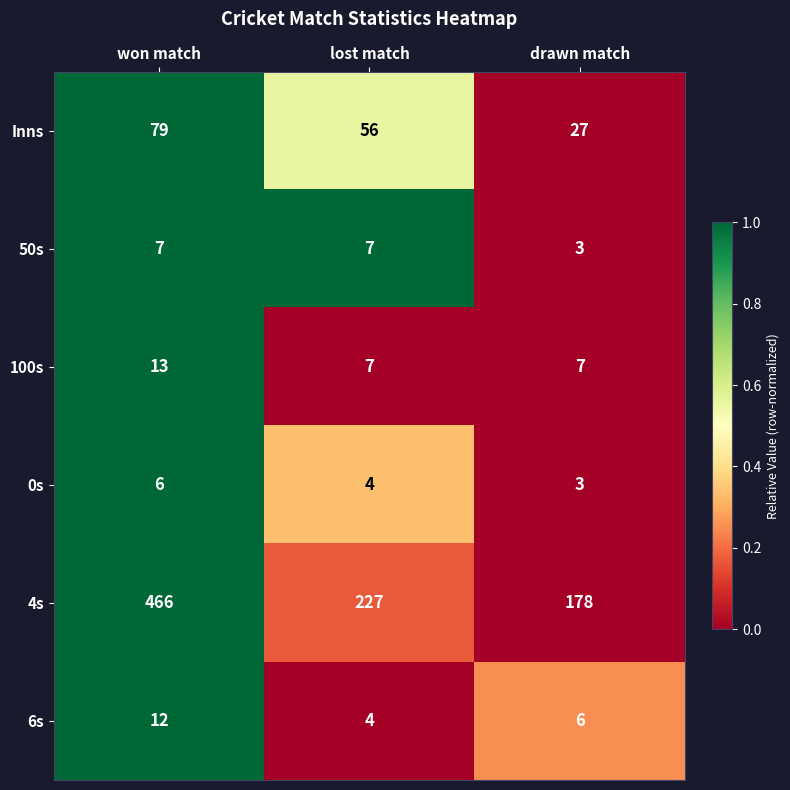

What is the total value across all series at lost match?

305